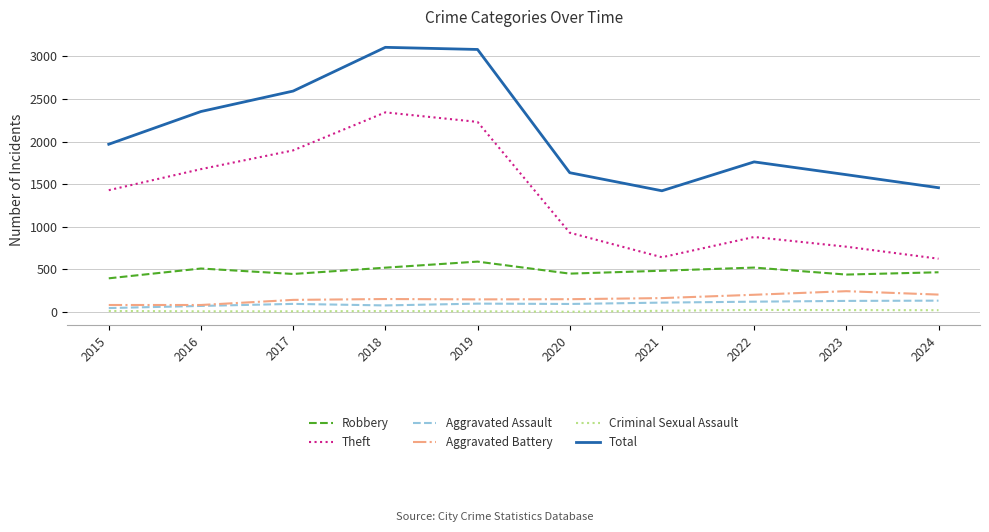

Does the chart display data point markers on the line(s)?

No